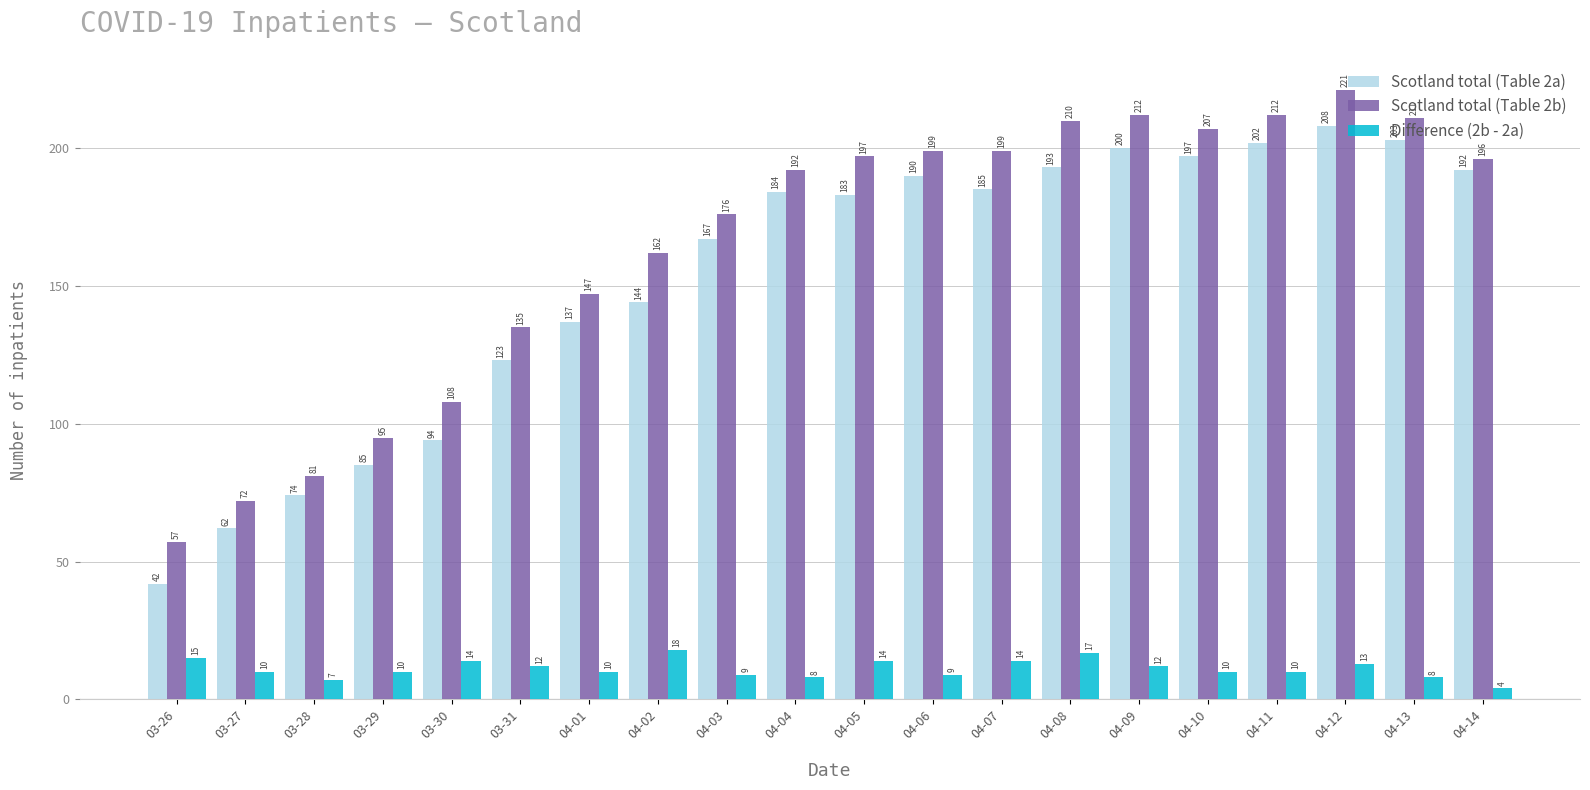

What is the highest value of the Scotland total (Table 2a) series?

208